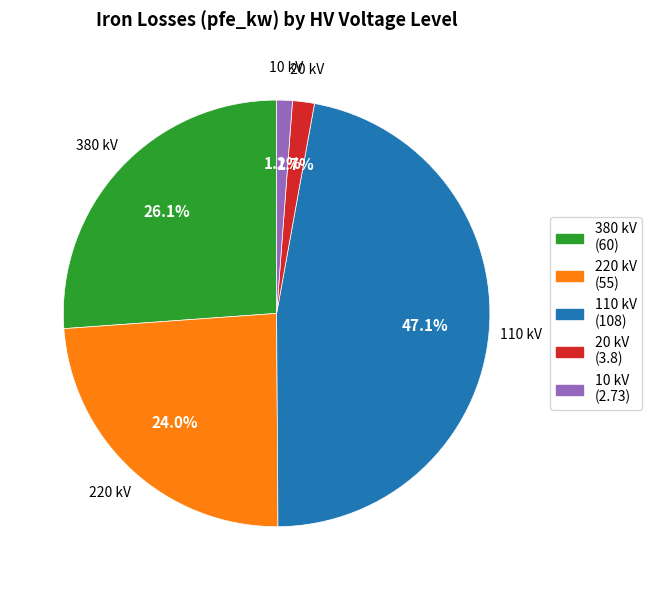

Is there any slice that represents more than half of the pie?

No